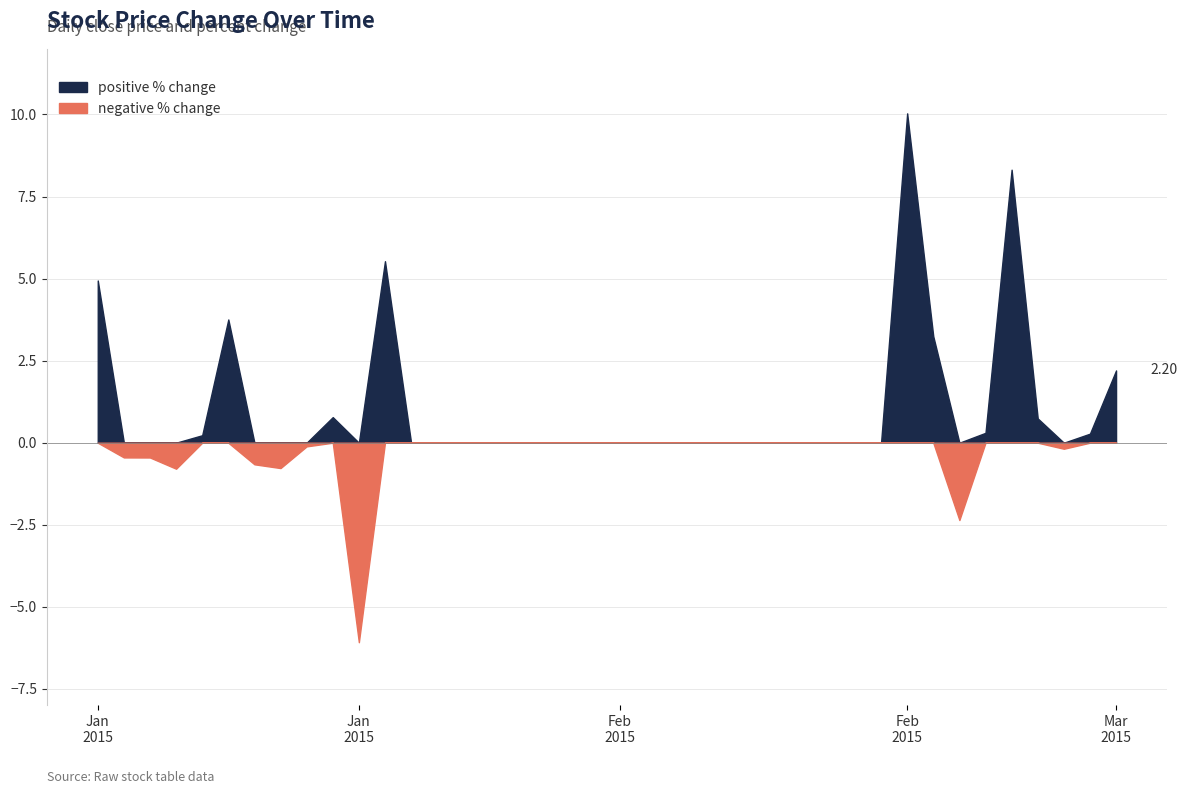

How many values in the positive series exceed 0?

12